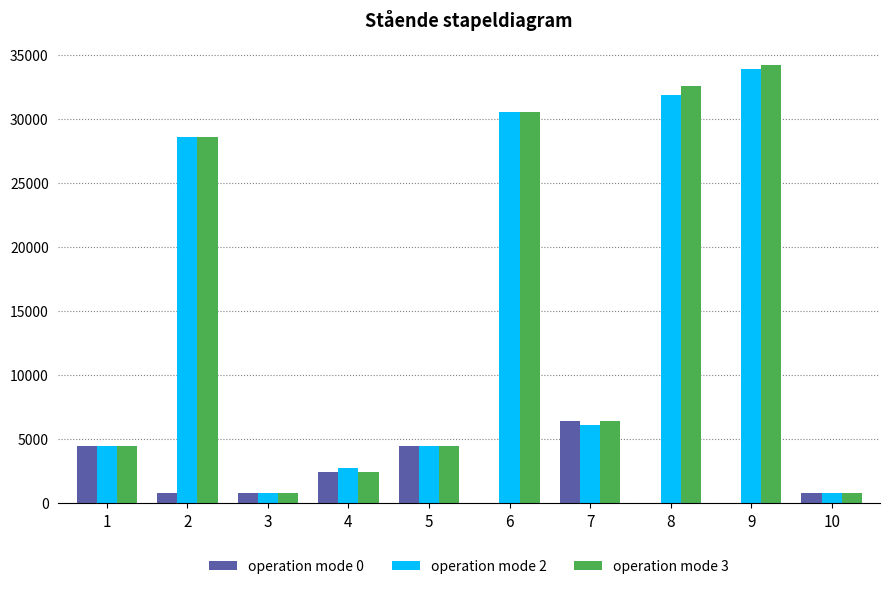

Is it true that operation mode 2 equals 28554 at 2?

True